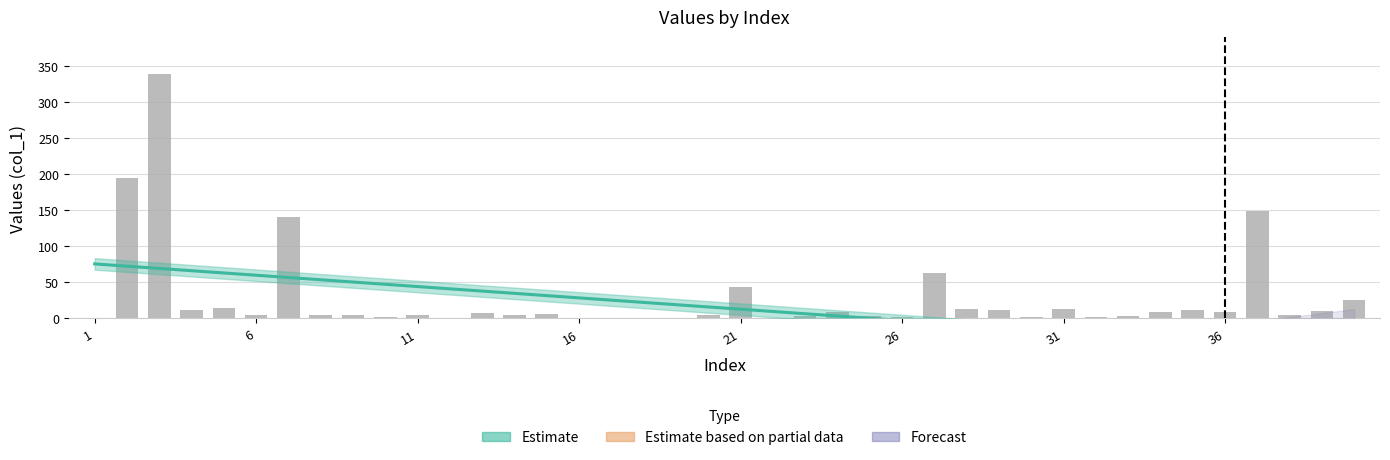

Count the number of categories in the chart.

40